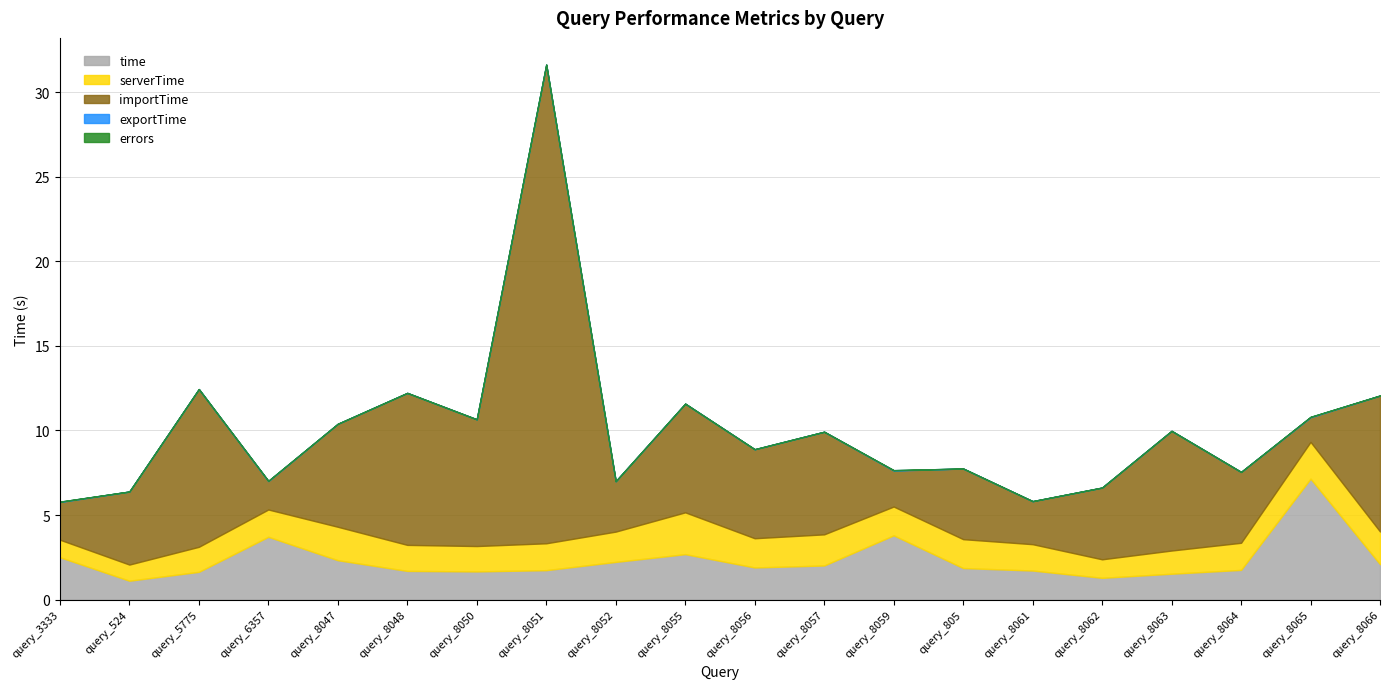

What is the approximate value of importTime at query_8062?

4.2